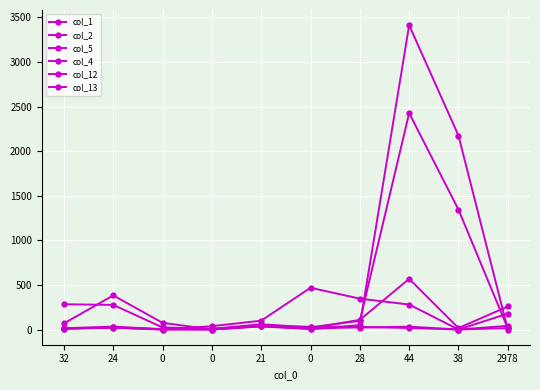

How many categories are shown in the chart?

10